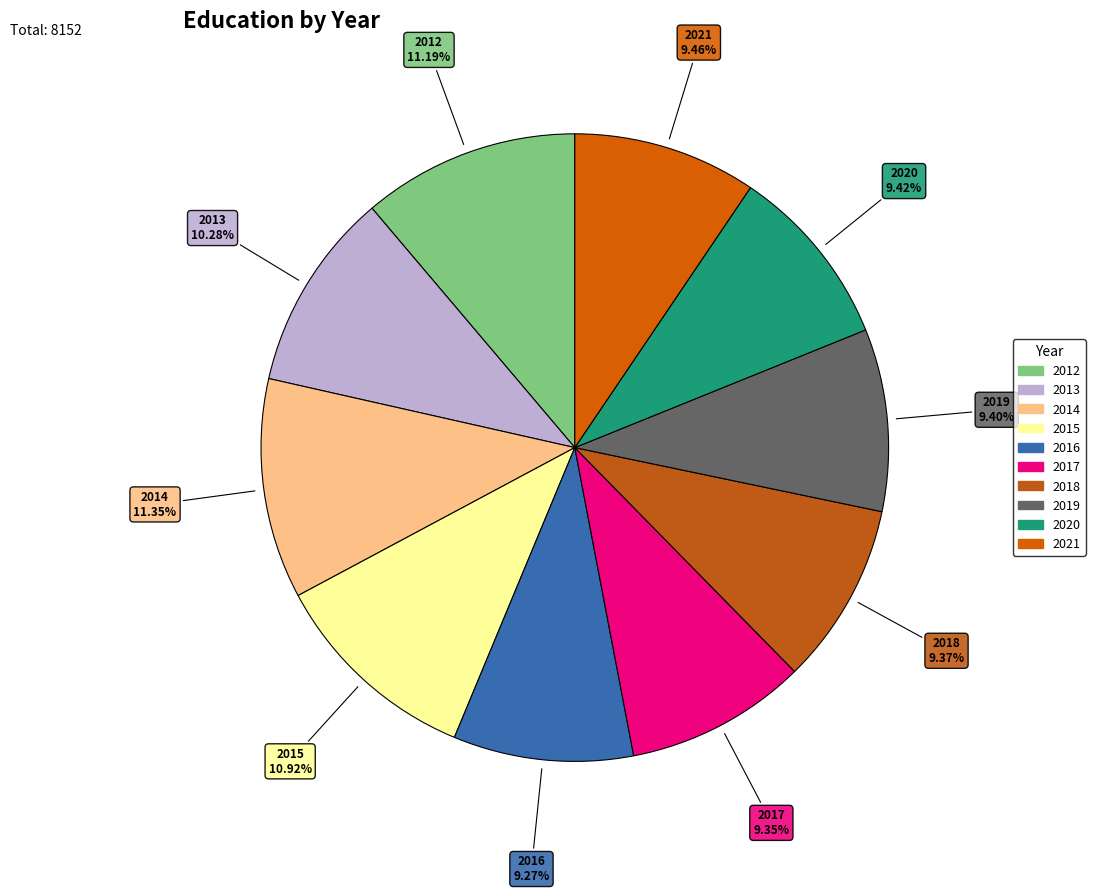

Approximately how many times larger is the value at 2016 compared to 2021?

1.0